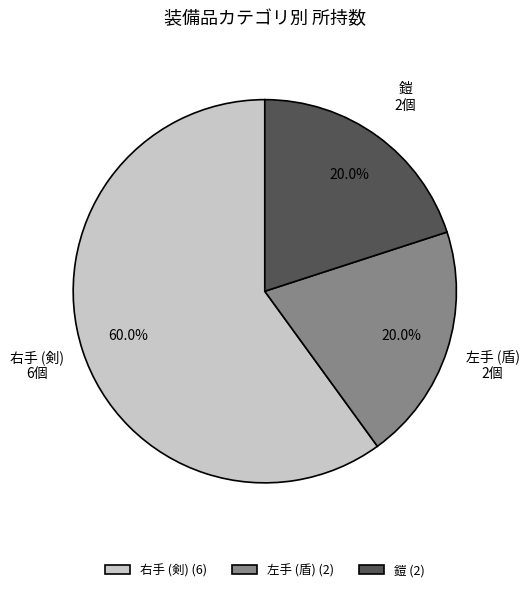

Which has a higher value, 右手 (剣) or 鎧?

右手 (剣)